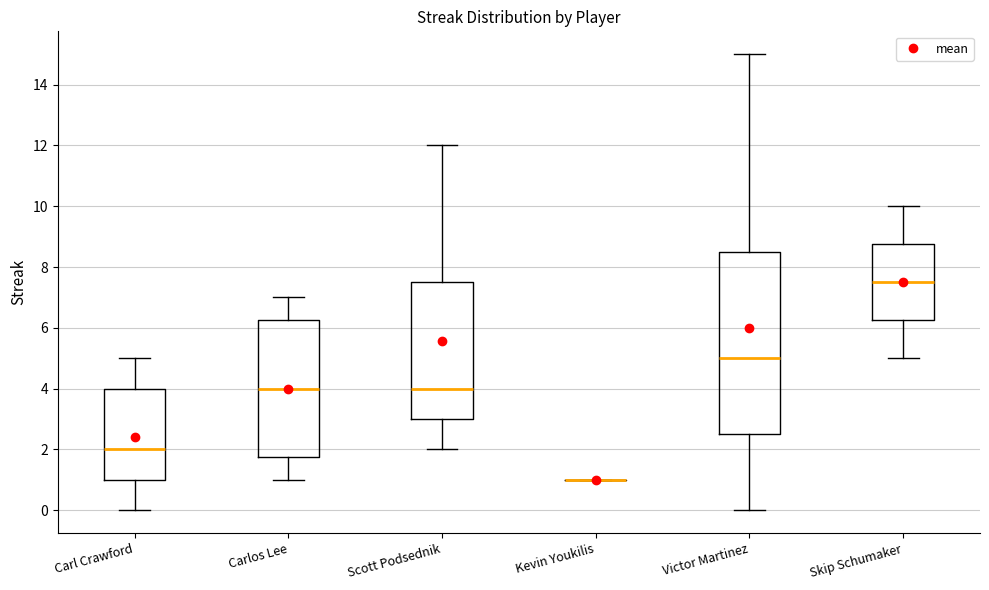

Where does the median line of the box for Carl Crawford sit on the y-axis? The values are not printed on the chart, so give them approximately, as read against the axis.

2.0